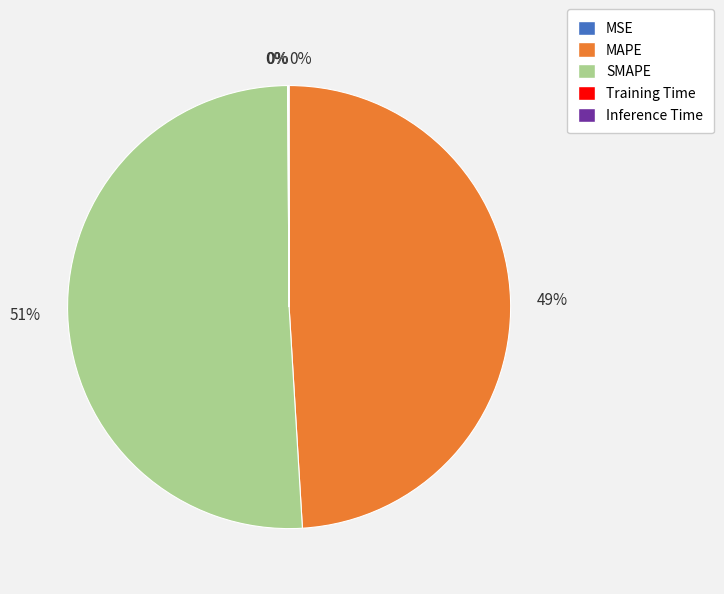

To the nearest percent, what is the difference between the SMAPE and MAPE slice percentages?

2%